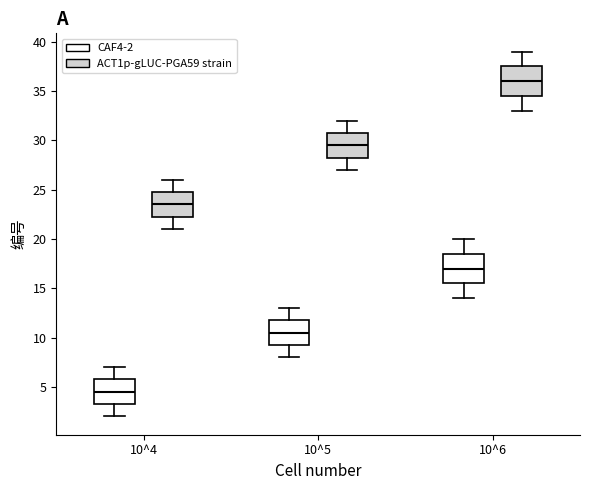

Where does the upper whisker of the box for 10^4 (CAF4-2) end on the y-axis? The values are not printed on the chart, so give them approximately, as read against the axis.

7.0